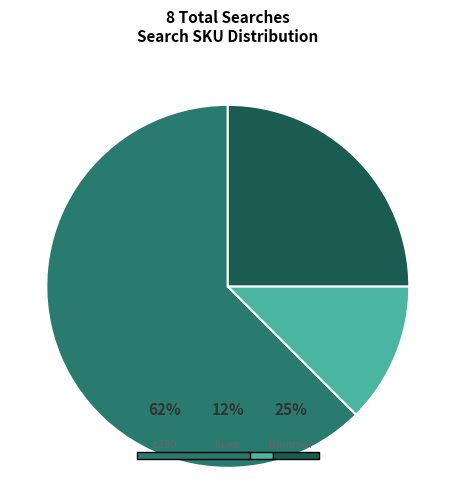

Between hammer and fluke, which is larger?

hammer